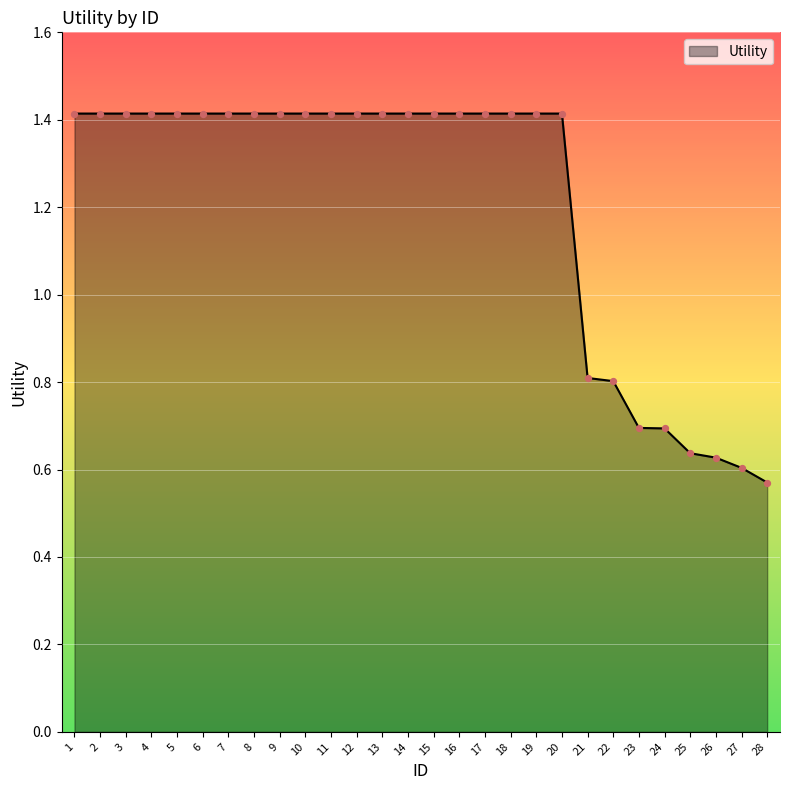

Which has a higher value, 6 or 25?

6